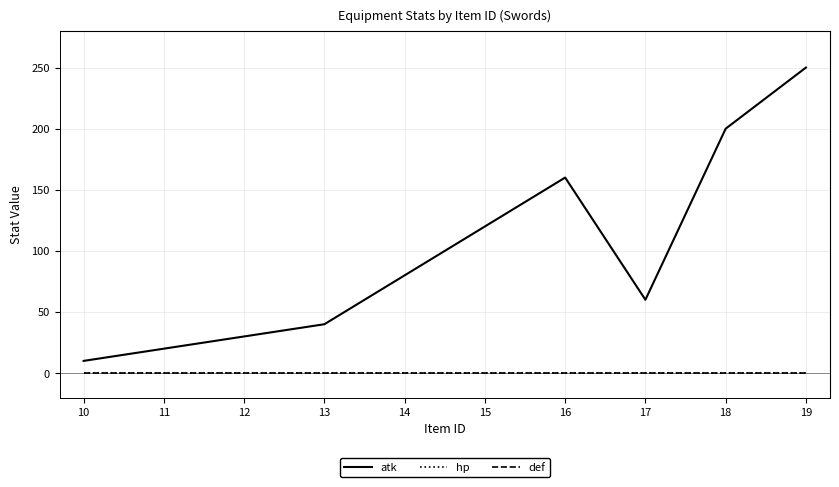

At which label is hp closest to 0?

10